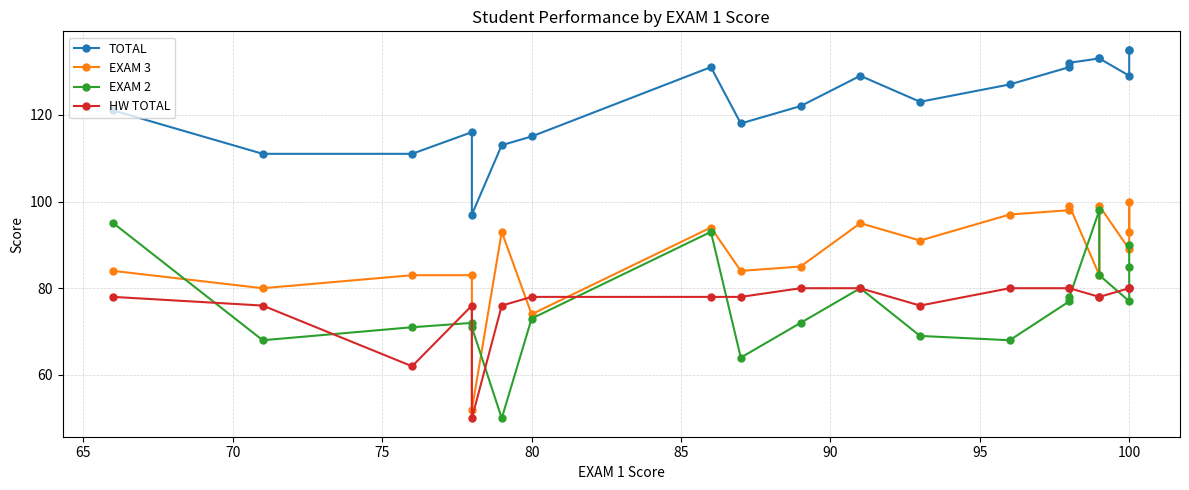

Which series has the largest range (max minus min)?

EXAM 3